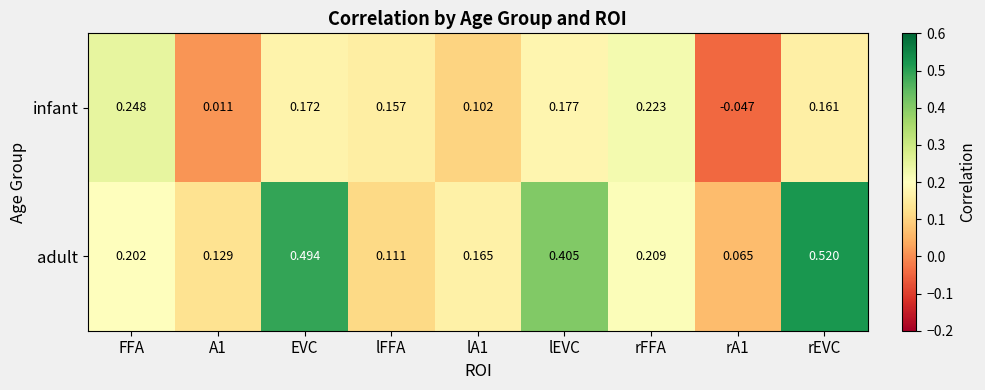

Which category has the highest value across all series?

rEVC